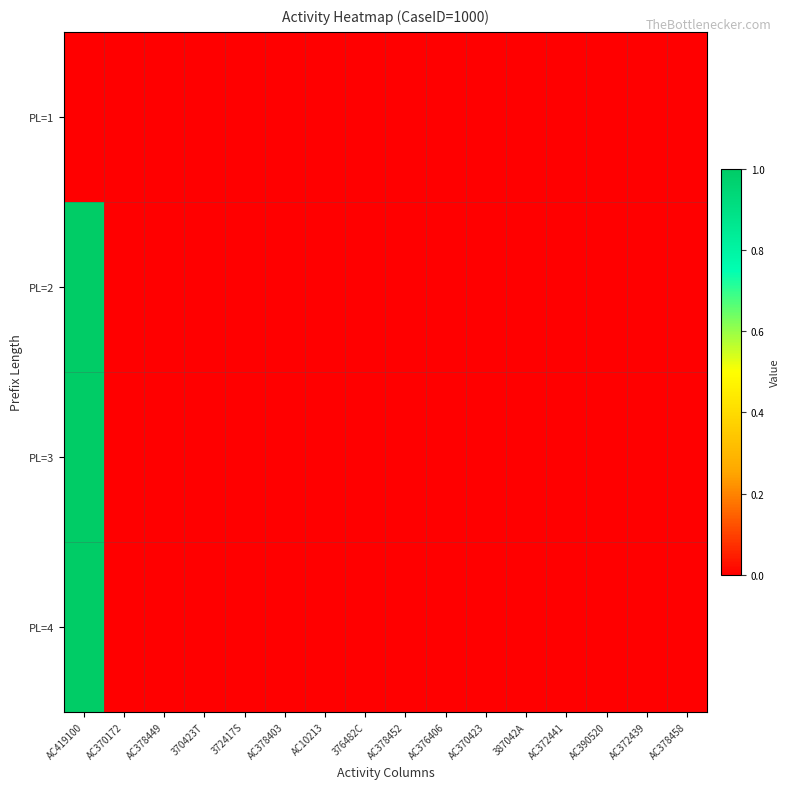

Reading left to right, what are all the values shown in this chart?

PL=1: AC419100=0	AC370172=0	AC378449=0	370423T=0	372417S=0	AC378403=0	AC10213=0	376482C=0	AC378452=0	AC376406=0	AC370423=0	387042A=0	AC372441=0	AC390520=0	AC372439=0	AC378458=0
PL=2: AC419100=1	AC370172=0	AC378449=0	370423T=0	372417S=0	AC378403=0	AC10213=0	376482C=0	AC378452=0	AC376406=0	AC370423=0	387042A=0	AC372441=0	AC390520=0	AC372439=0	AC378458=0
PL=3: AC419100=1	AC370172=0	AC378449=0	370423T=0	372417S=0	AC378403=0	AC10213=0	376482C=0	AC378452=0	AC376406=0	AC370423=0	387042A=0	AC372441=0	AC390520=0	AC372439=0	AC378458=0
PL=4: AC419100=1	AC370172=0	AC378449=0	370423T=0	372417S=0	AC378403=0	AC10213=0	376482C=0	AC378452=0	AC376406=0	AC370423=0	387042A=0	AC372441=0	AC390520=0	AC372439=0	AC378458=0